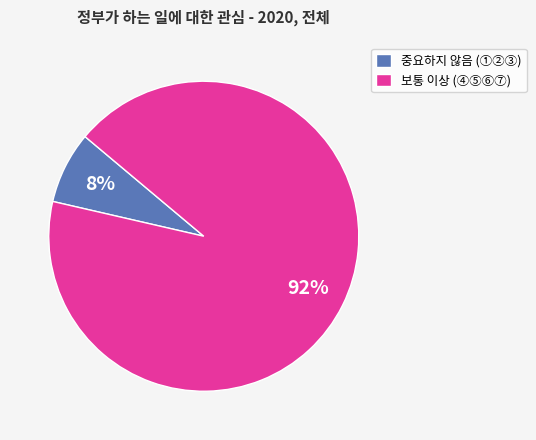

True or false: 중요하지 않음 (①②③) accounts for 8% of the total.

True